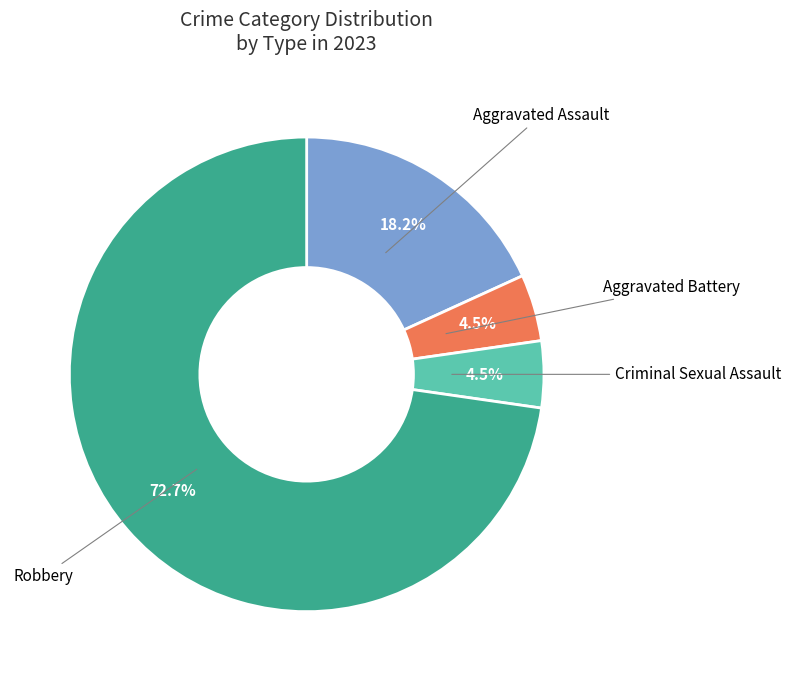

Is there a majority slice in this chart?

Yes